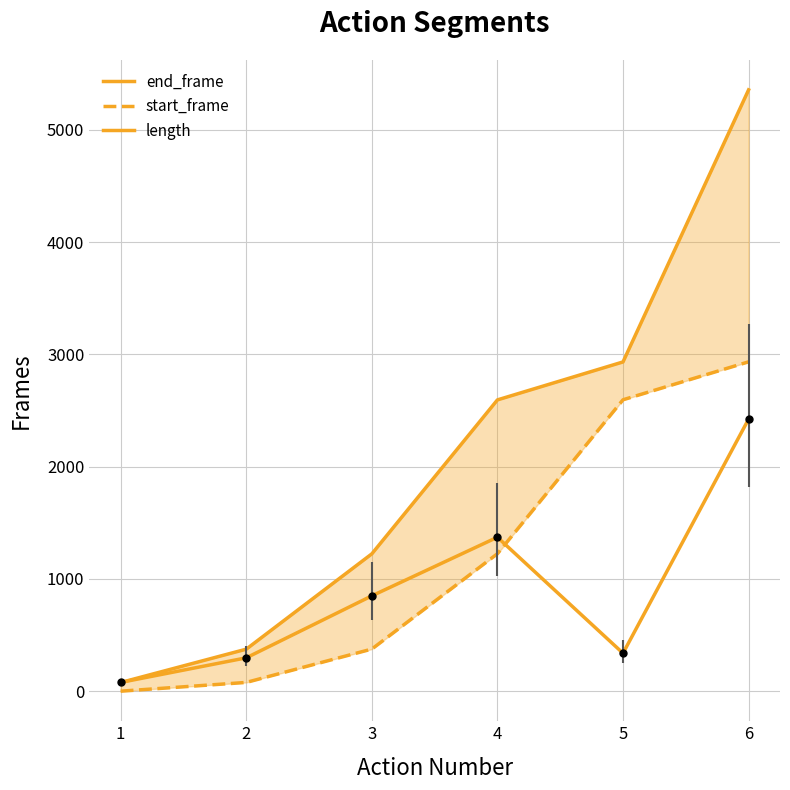

The value of end_frame at 5 is 1425. True or false?

False